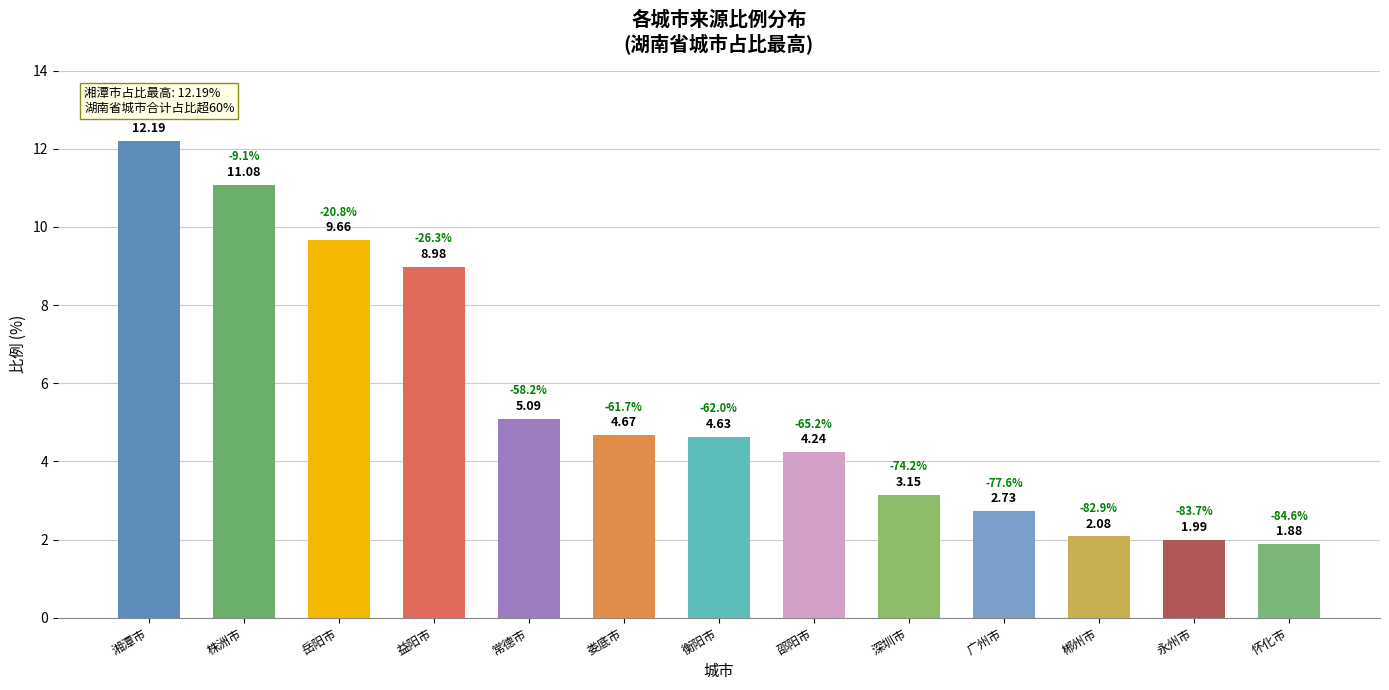

Between 益阳市 and 郴州市, which is larger?

益阳市